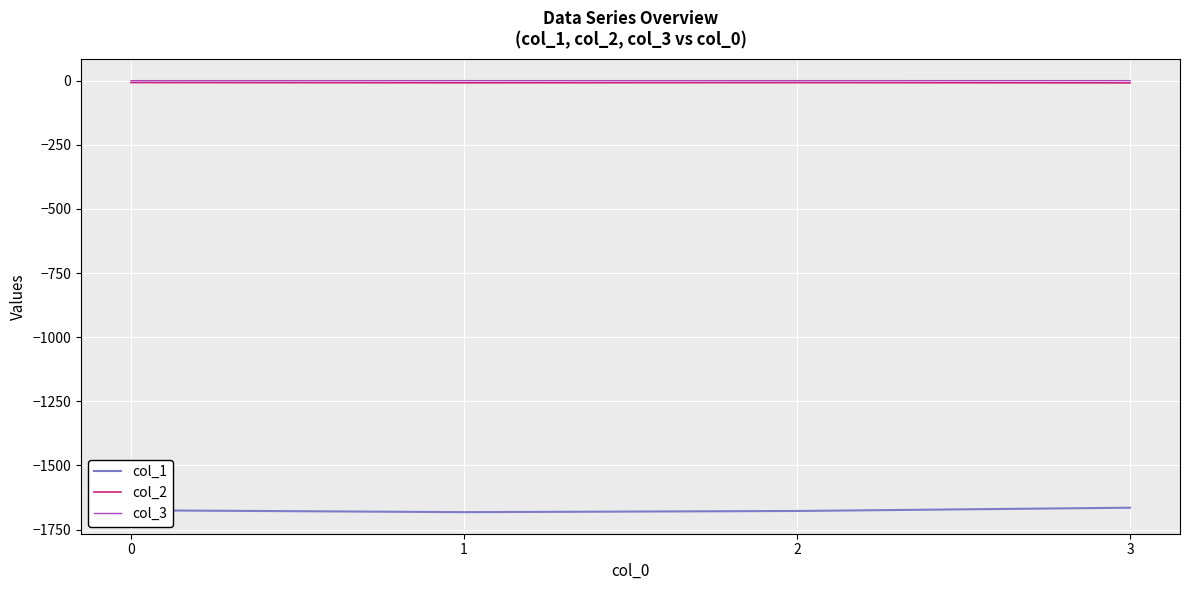

What is the minimum value shown in the chart?

-1682.2